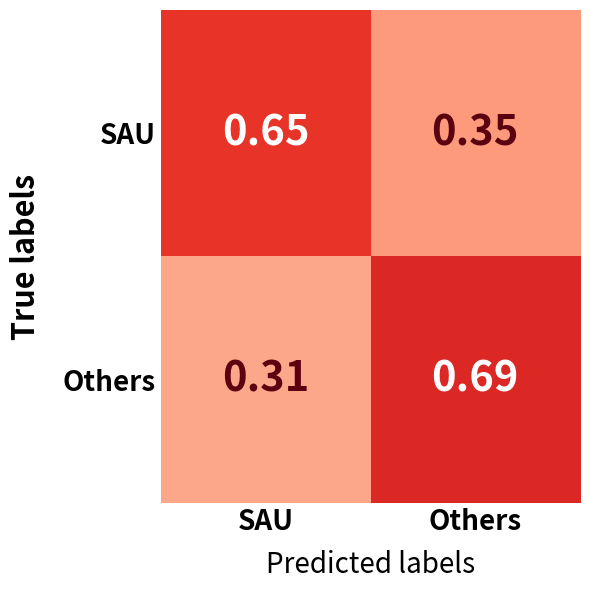

Which series has the widest spread of values?

Others